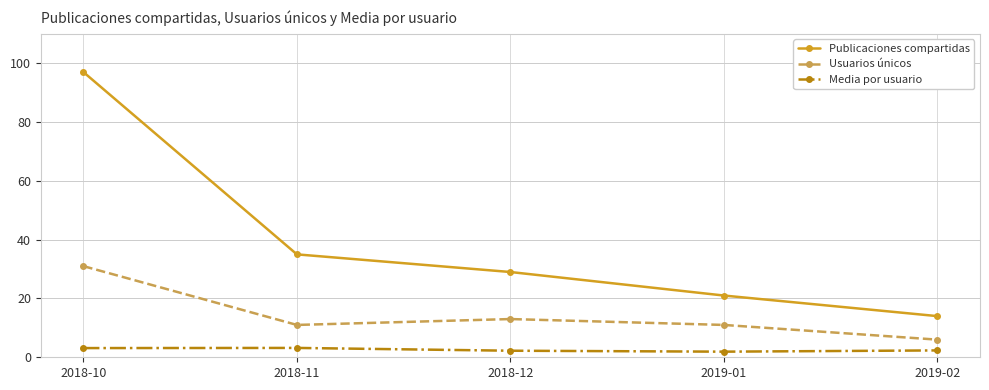

At 2019-02, list the series in order from largest to smallest.

Publicaciones compartidas, Usuarios únicos, Media por usuario